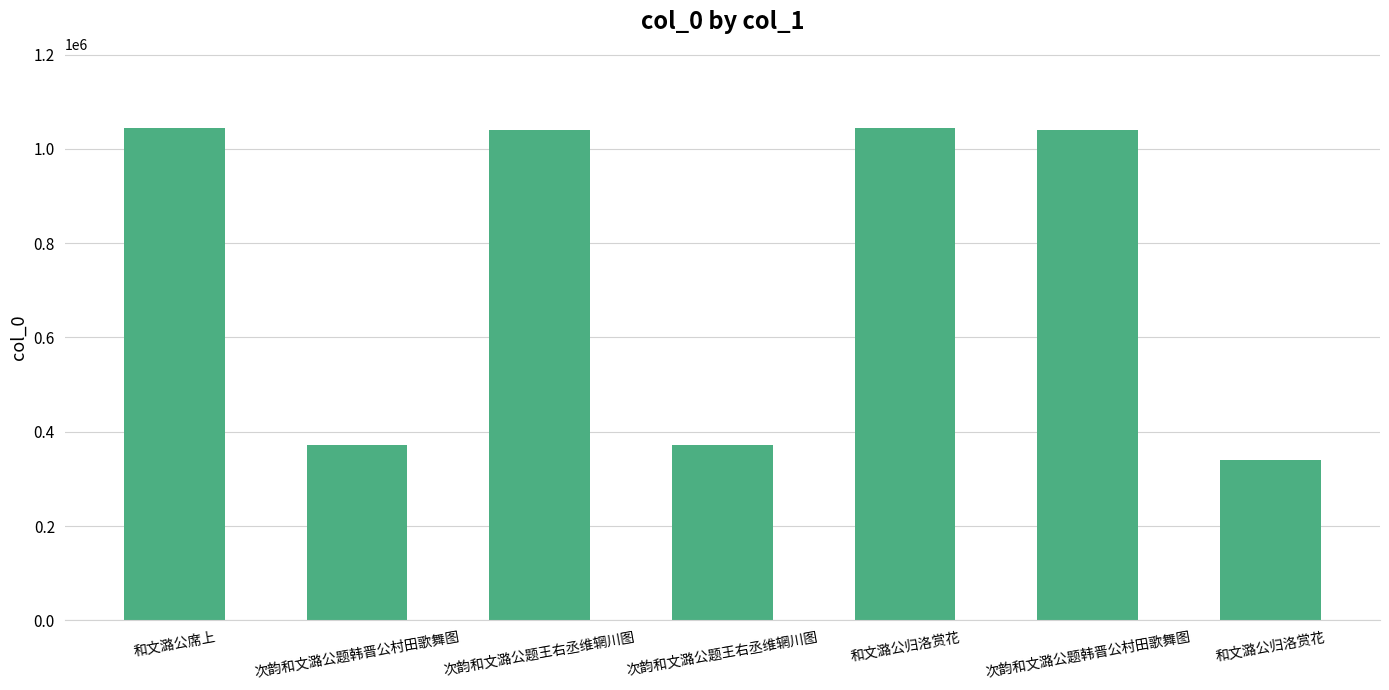

How many categories are shown in the chart?

7